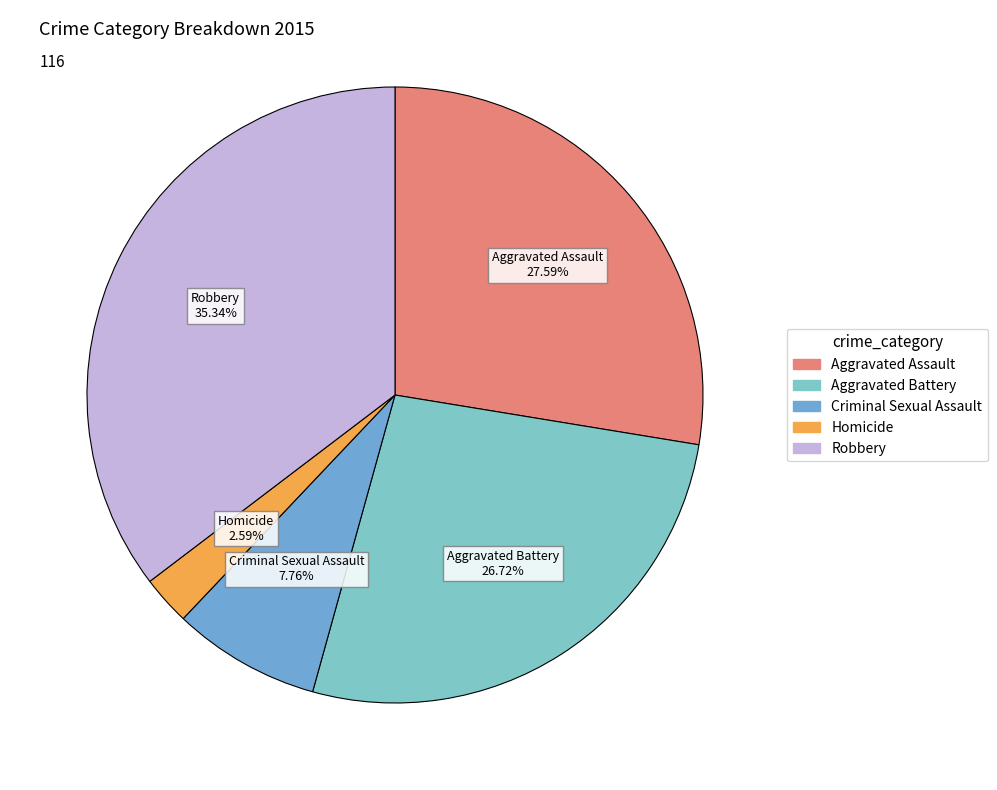

Is it true that Aggravated Assault is 28% of the pie?

True